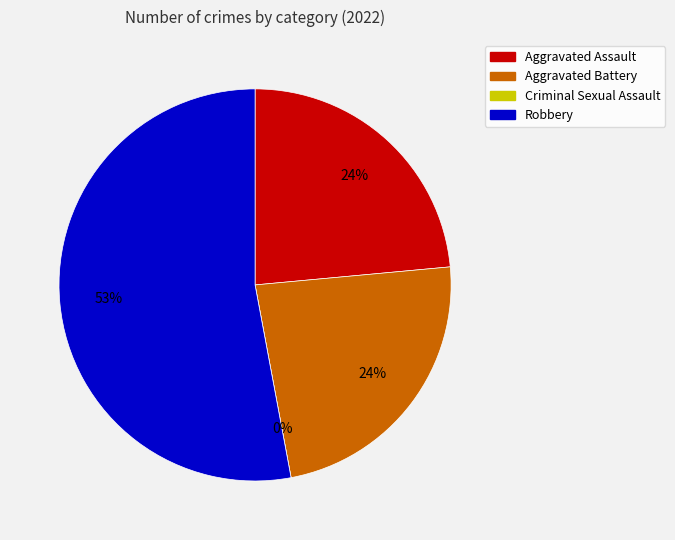

What is the smallest slice in the pie chart?

Criminal Sexual Assault